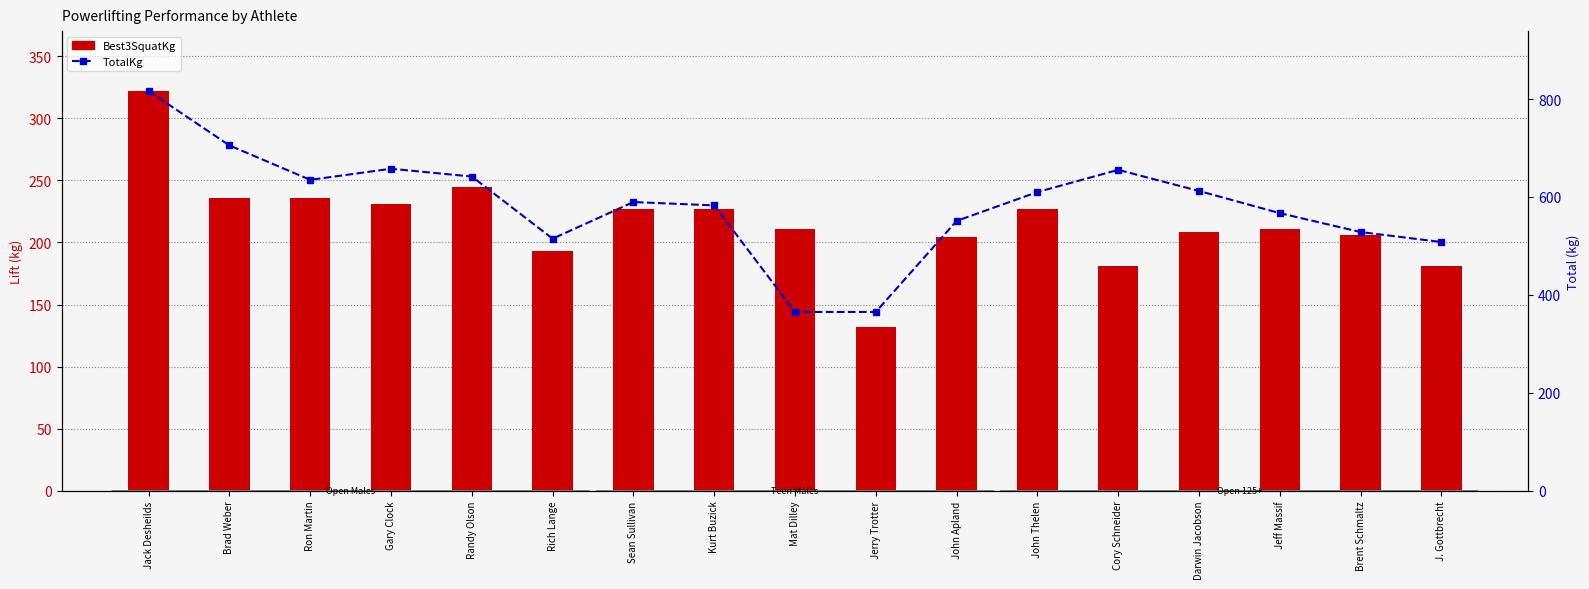

Reading right to left, transcribe all the data shown in this chart.

Best3SquatKg: 181.4	206.4	210.9	208.7	181.4	226.8	204.1	131.5	210.9	226.8	226.8	192.8	244.9	231.3	235.9	235.9	322.1
TotalKg: 508.0	528.4	567.0	612.4	655.4	610.1	551.1	365.1	365.1	582.9	589.7	514.8	641.8	657.7	635.0	705.3	816.5